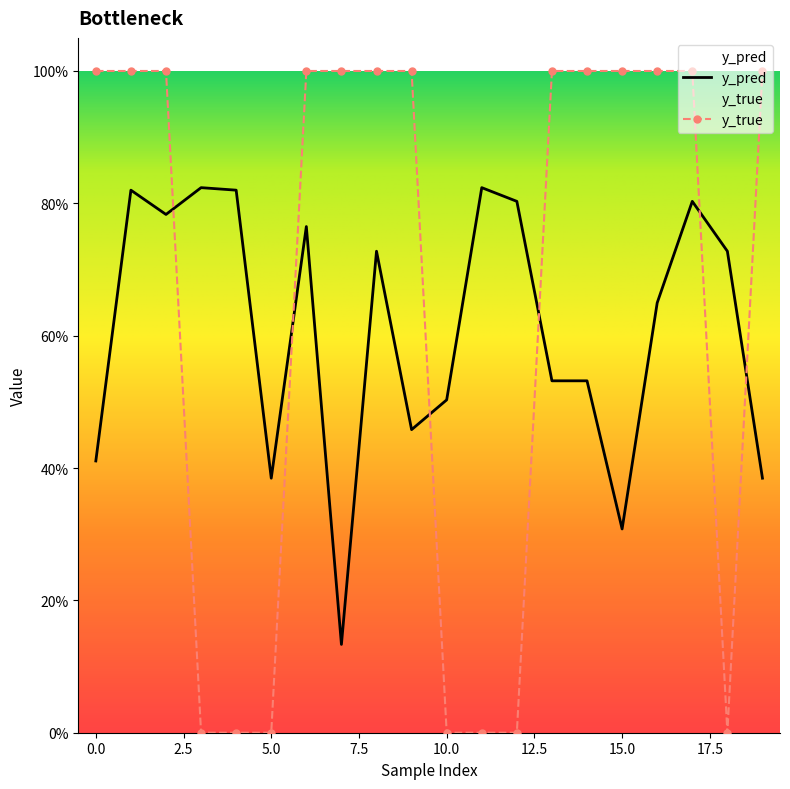

Reading left to right, transcribe all the data shown in this chart.

y_pred: 0.4	0.8	0.8	0.8	0.8	0.4	0.8	0.1	0.7	0.5	0.5	0.8	0.8	0.5	0.5	0.3	0.6	0.8	0.7	0.4
y_true: 1.0	1.0	1.0	0.0	0.0	0.0	1.0	1.0	1.0	1.0	0.0	0.0	0.0	1.0	1.0	1.0	1.0	1.0	0.0	1.0